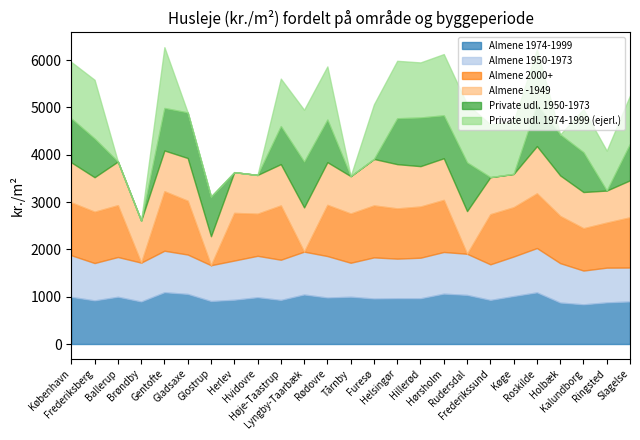

Between Gentofte and Køge, which series saw the biggest shift?

Private udl. 1950-1973